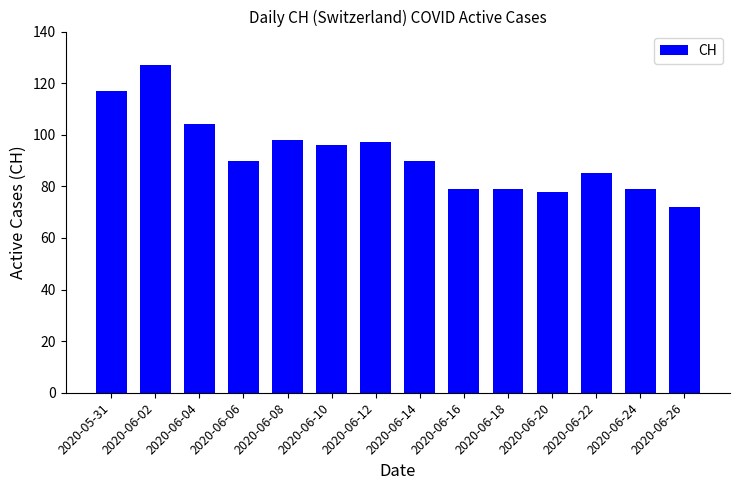

Does the chart contain stacked bars?

No